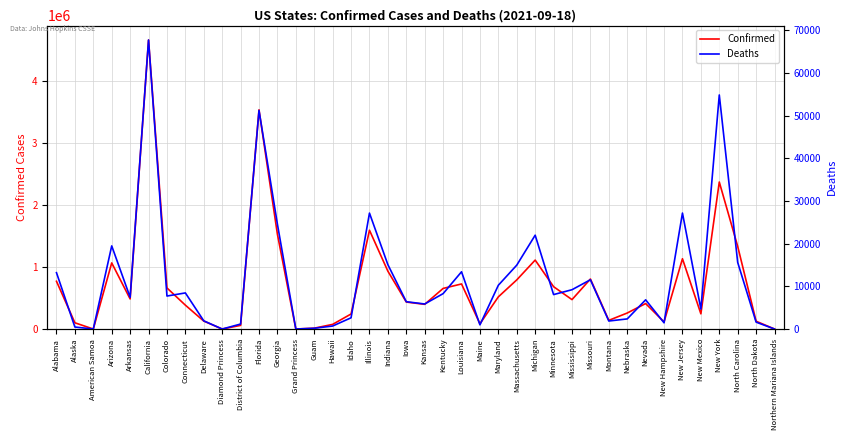

Between Maryland and Alaska, which is larger?

Maryland